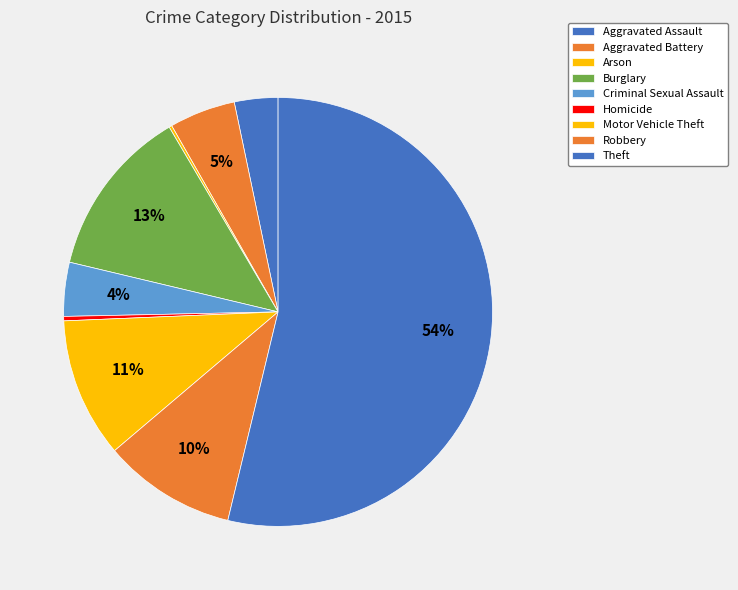

Which has a higher value, Aggravated Battery or Theft?

Theft